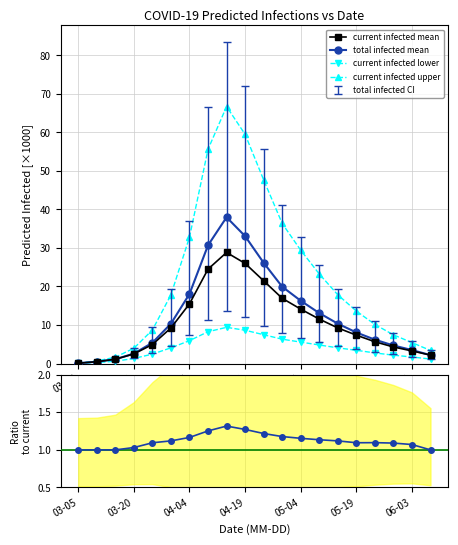

At how many categories does at least one series exceed 60?

1